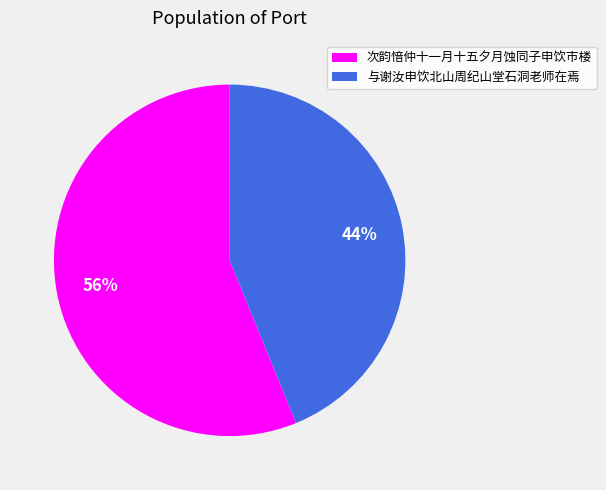

To the nearest percent, what is the combined percentage of 与谢汝申饮北山周纪山堂石洞老师在焉 and 次韵愔仲十一月十五夕月蚀同子申饮市楼?

100%